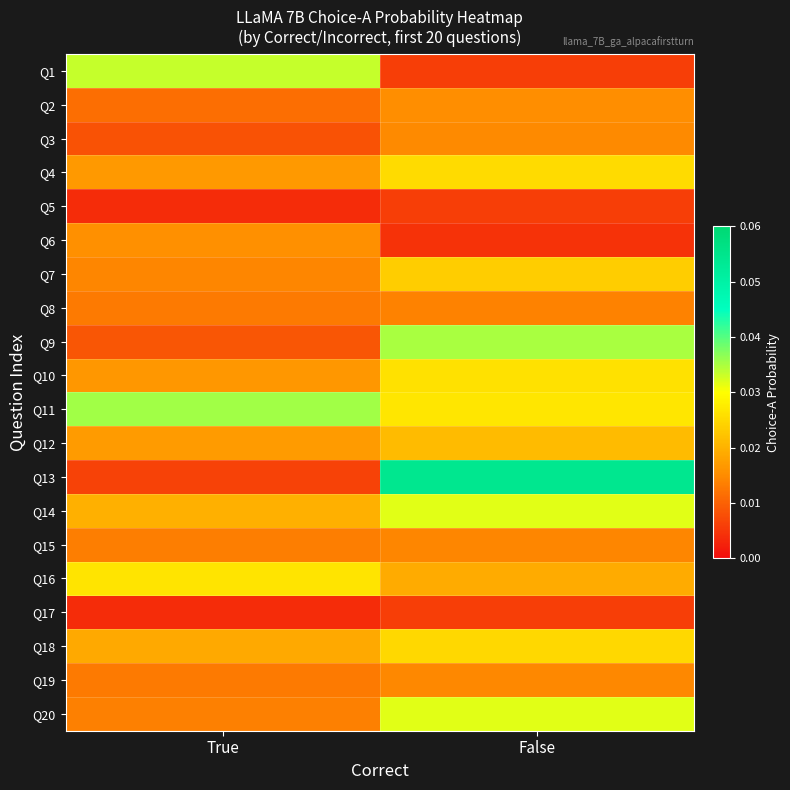

Reading right to left, list all the values displayed in this chart.

Q1: False=0.0	True=0.0
Q2: False=0.0	True=0.0
Q3: False=0.0	True=0.0
Q4: False=0.0	True=0.0
Q5: False=0.0	True=0.0
Q6: False=0.0	True=0.0
Q7: False=0.0	True=0.0
Q8: False=0.0	True=0.0
Q9: False=0.0	True=0.0
Q10: False=0.0	True=0.0
Q11: False=0.0	True=0.0
Q12: False=0.0	True=0.0
Q13: False=0.1	True=0.0
Q14: False=0.0	True=0.0
Q15: False=0.0	True=0.0
Q16: False=0.0	True=0.0
Q17: False=0.0	True=0.0
Q18: False=0.0	True=0.0
Q19: False=0.0	True=0.0
Q20: False=0.0	True=0.0